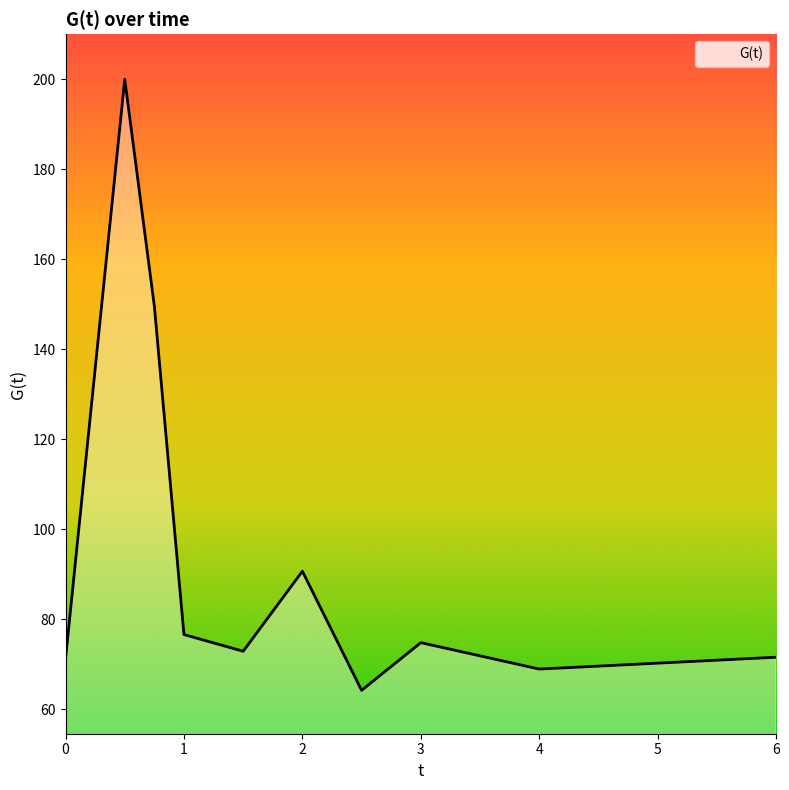

What is the maximum value shown in the chart?

200.0